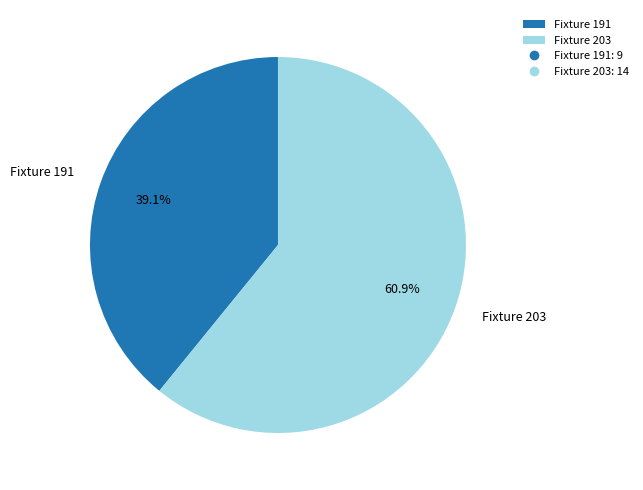

The Fixture 191 slice represents 39% of the pie. True or false?

True